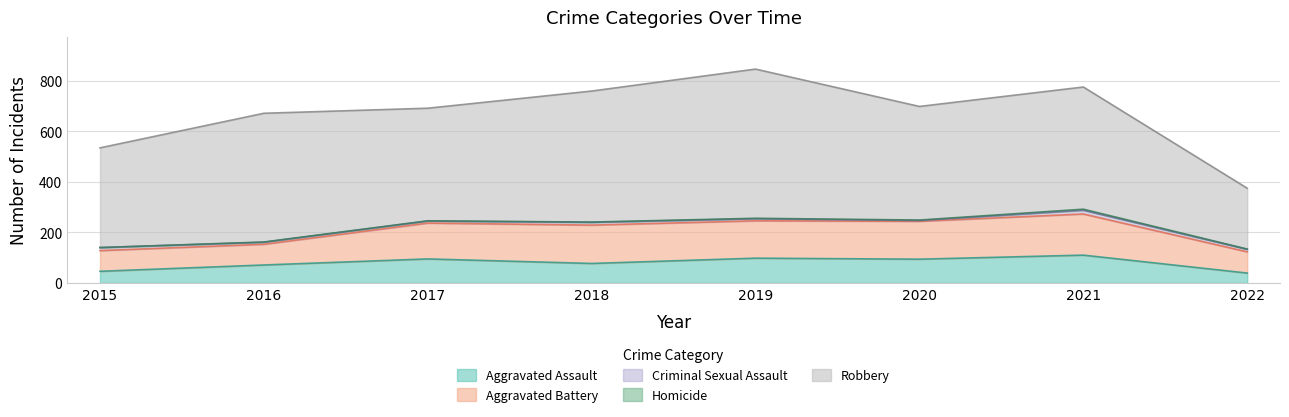

True or false: Aggravated Assault and Homicide cross at least once.

False